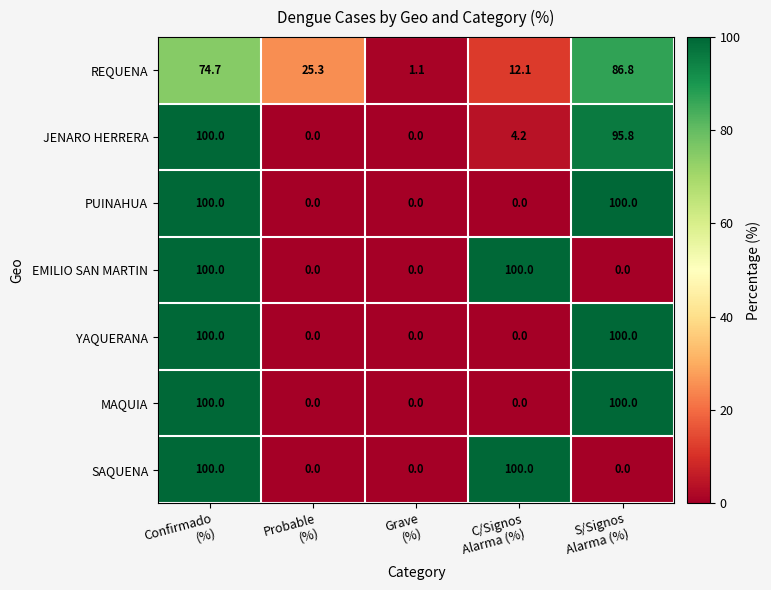

What is the difference between the maximum and minimum values in the SAQUENA series?

100.0